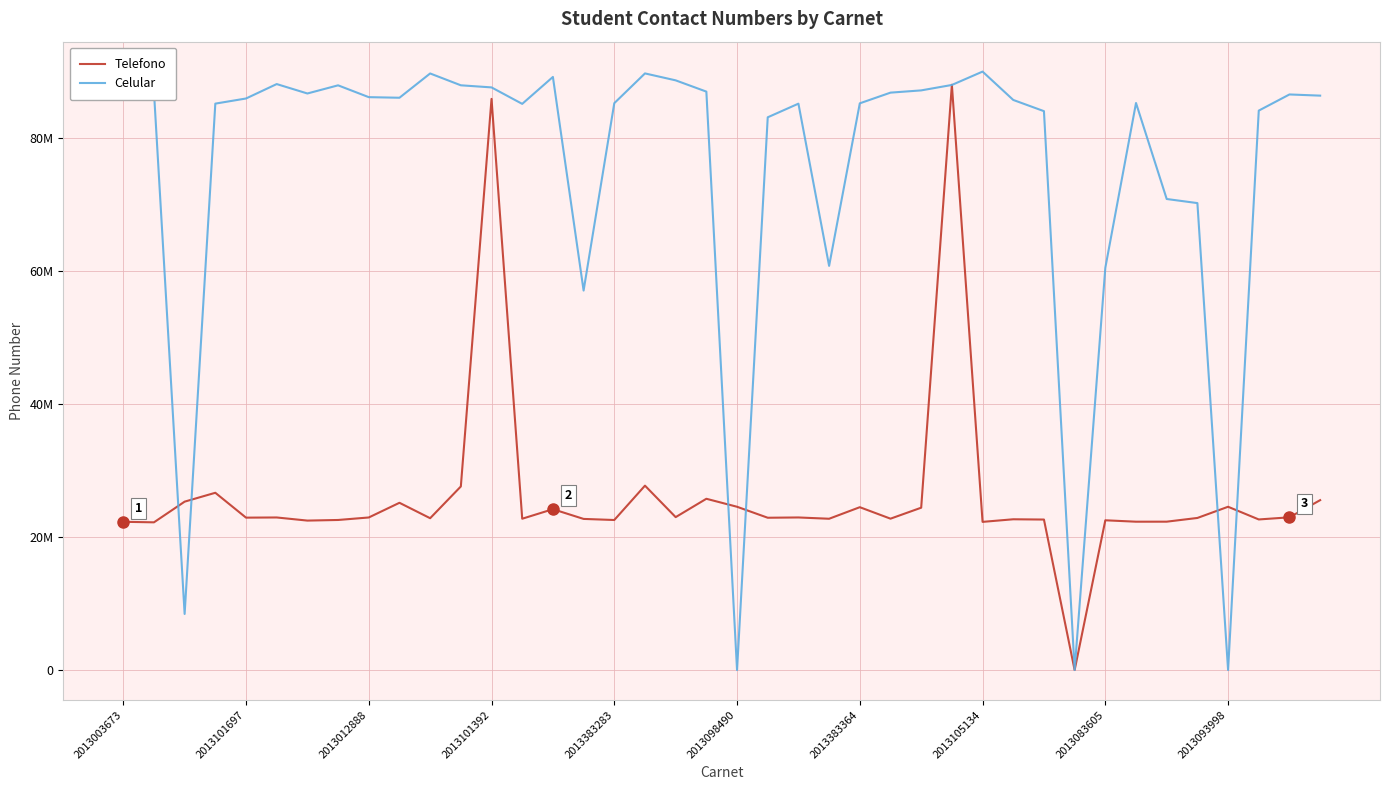

At which label does Celular first exceed 85979689?

2013003673